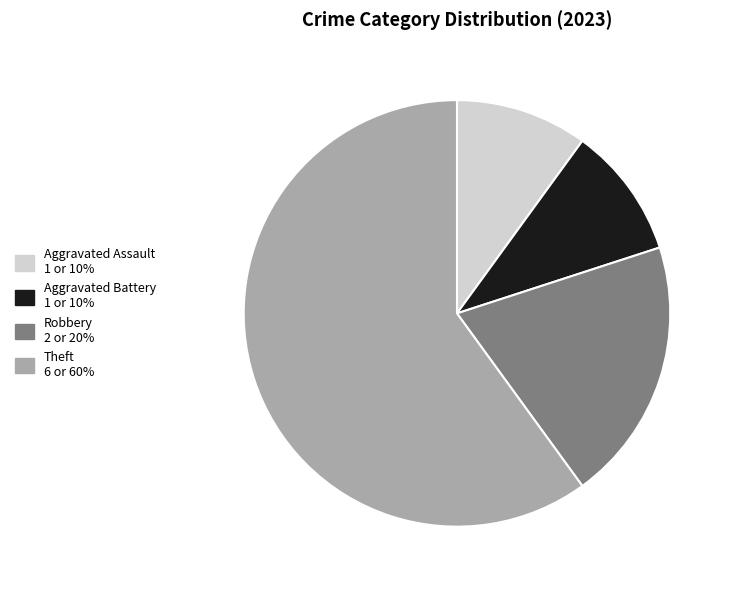

Between Aggravated Battery and Theft, which is larger?

Theft